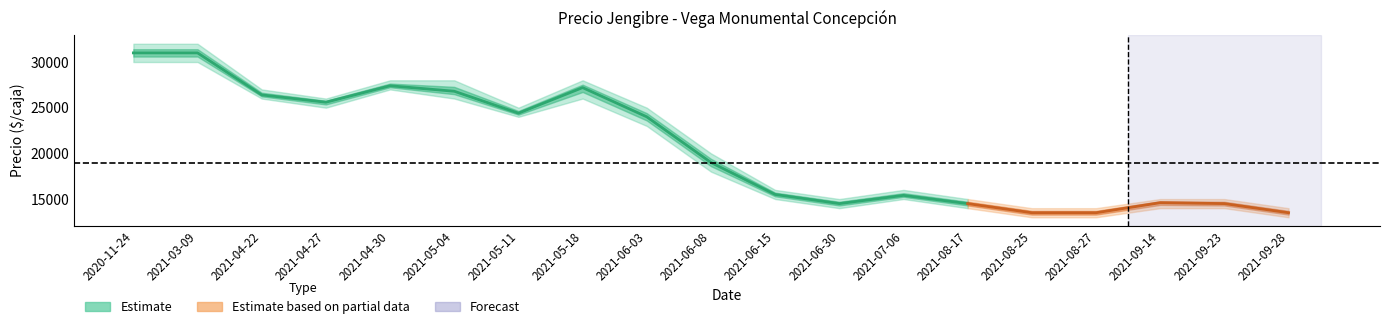

How many data points in Precio promedio ponderado are less than 19000?

9